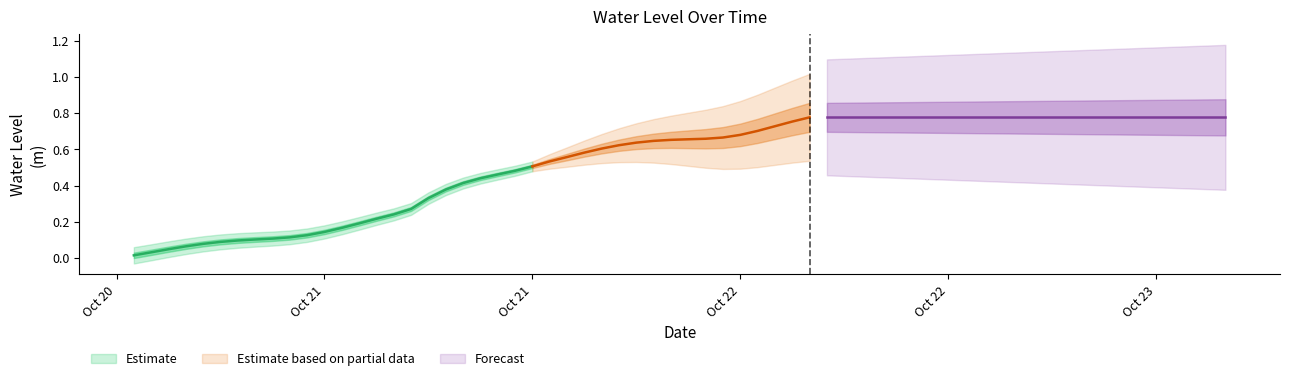

What position from the right is 2024-10-21 01:00:00?

33